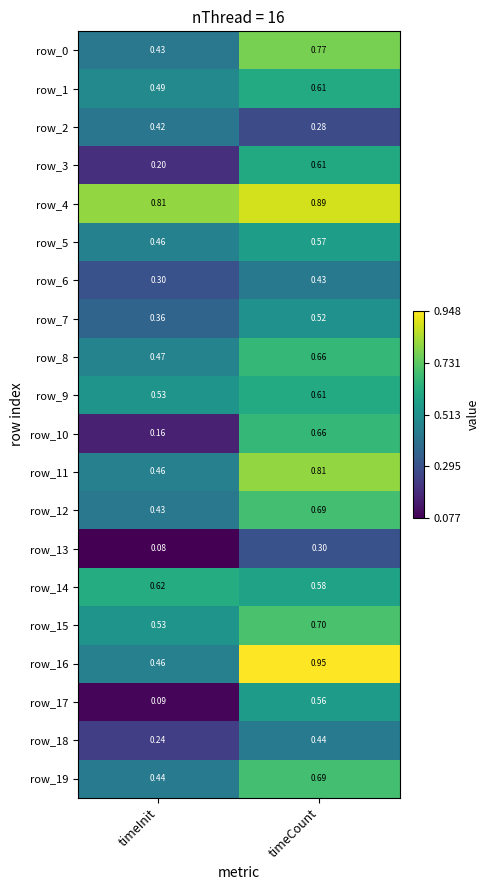

Which category has the lowest value in the row_1 series?

timeInit